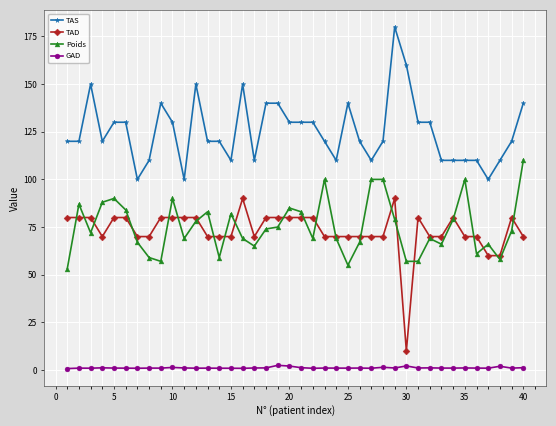

At how many categories does at least one series exceed 94?

40